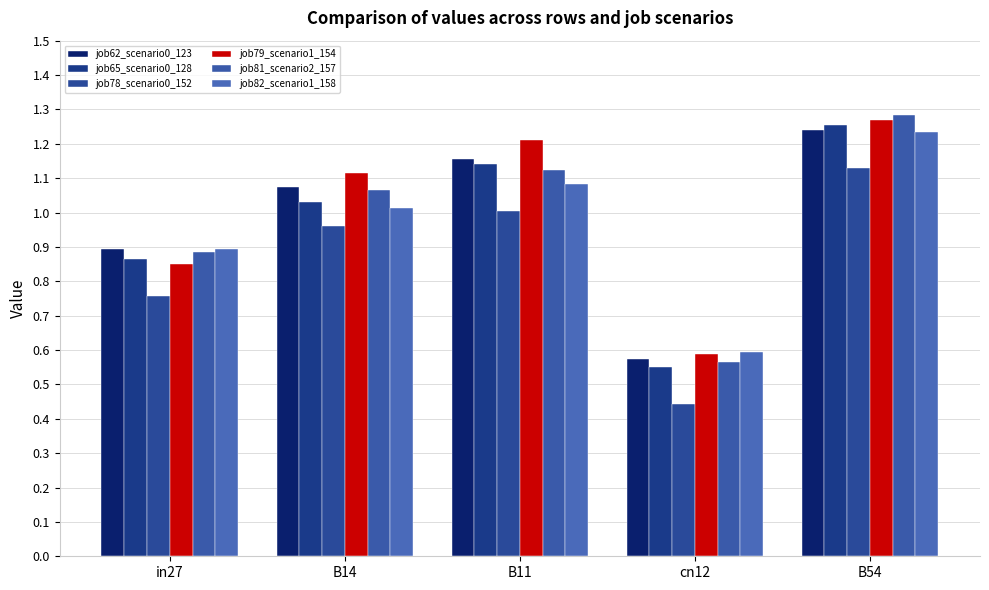

Are the bars grouped side by side (vs. stacked)?

Yes